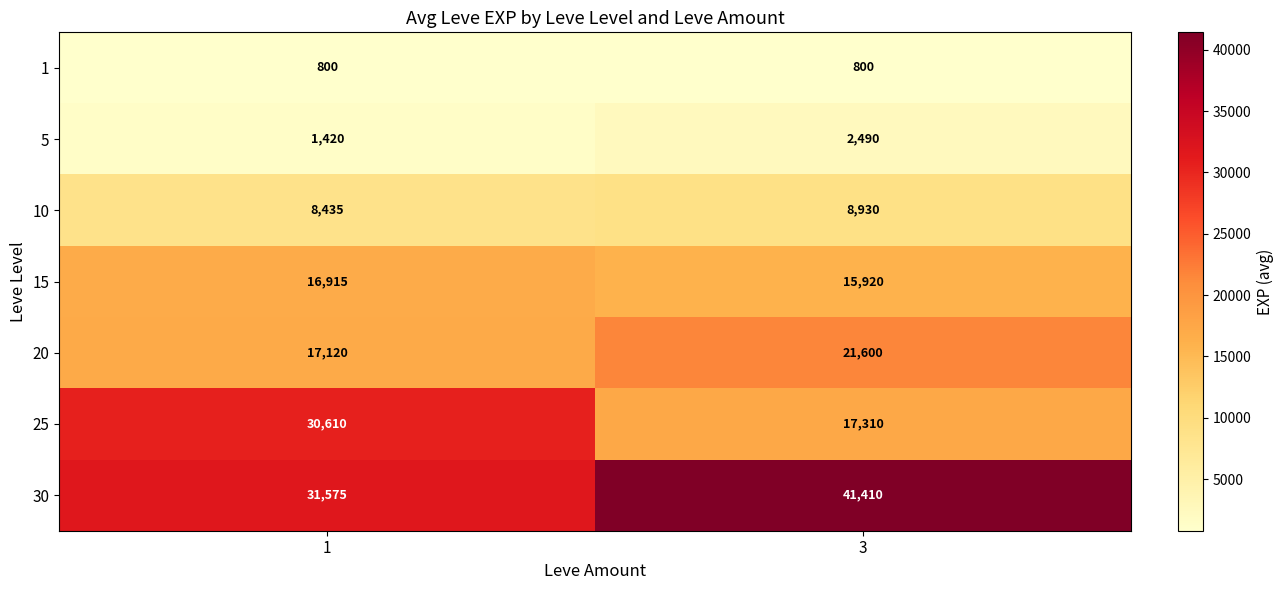

True or false: 10 has a value of 8930 at 3.

True